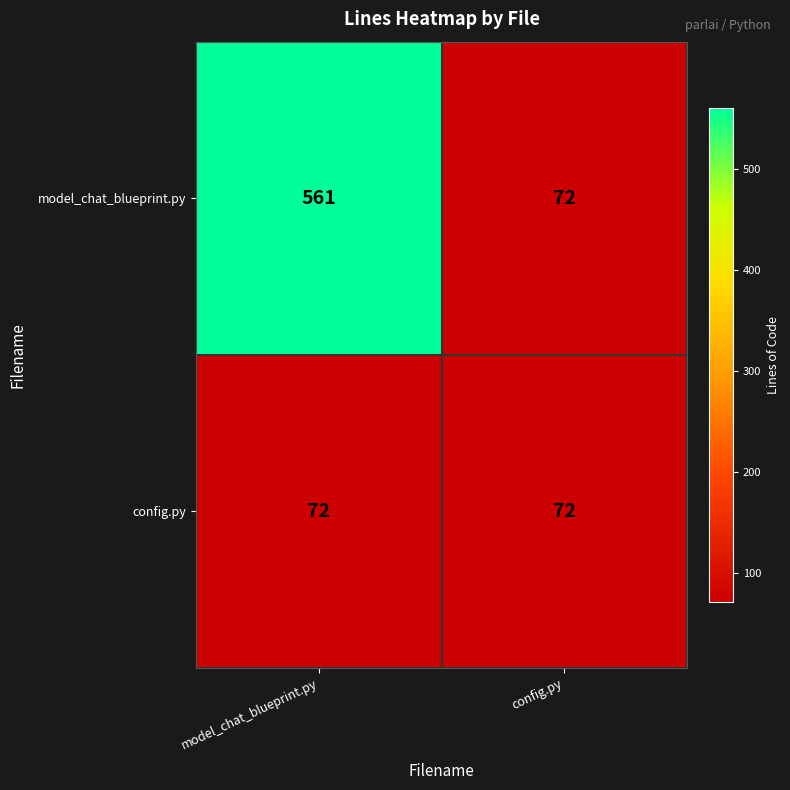

At how many categories does at least one series exceed 377?

1